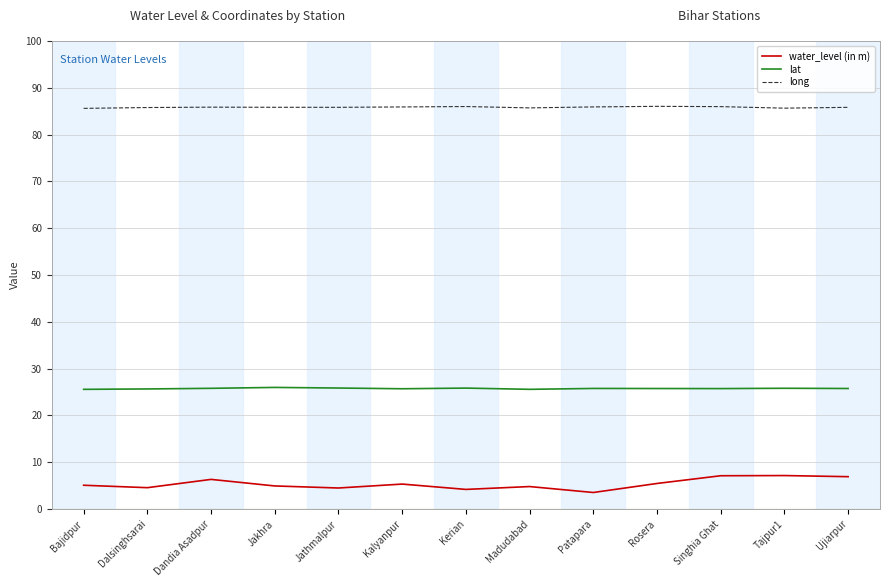

At how many categories does at least one series exceed 79?

13